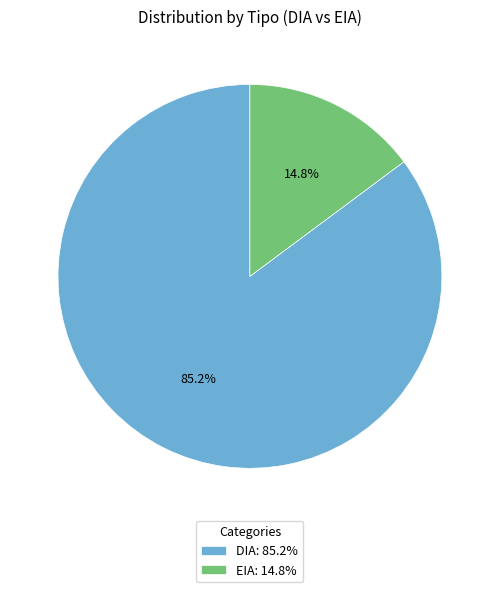

Rank the categories by value from lowest to highest.

EIA, DIA